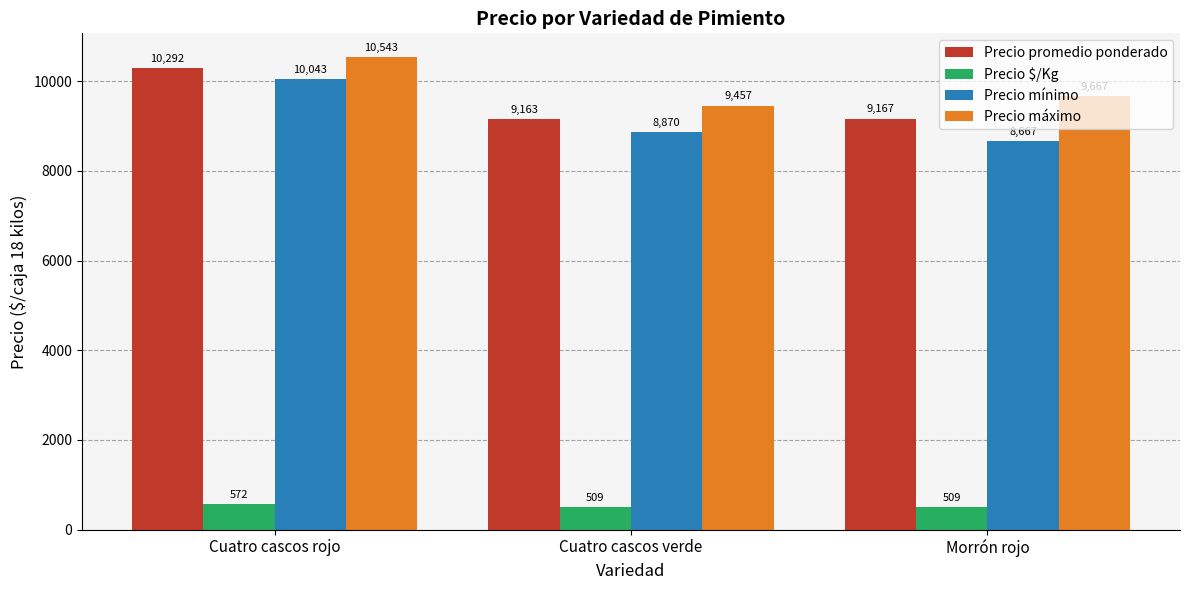

What position from the right is Morrón rojo?

1